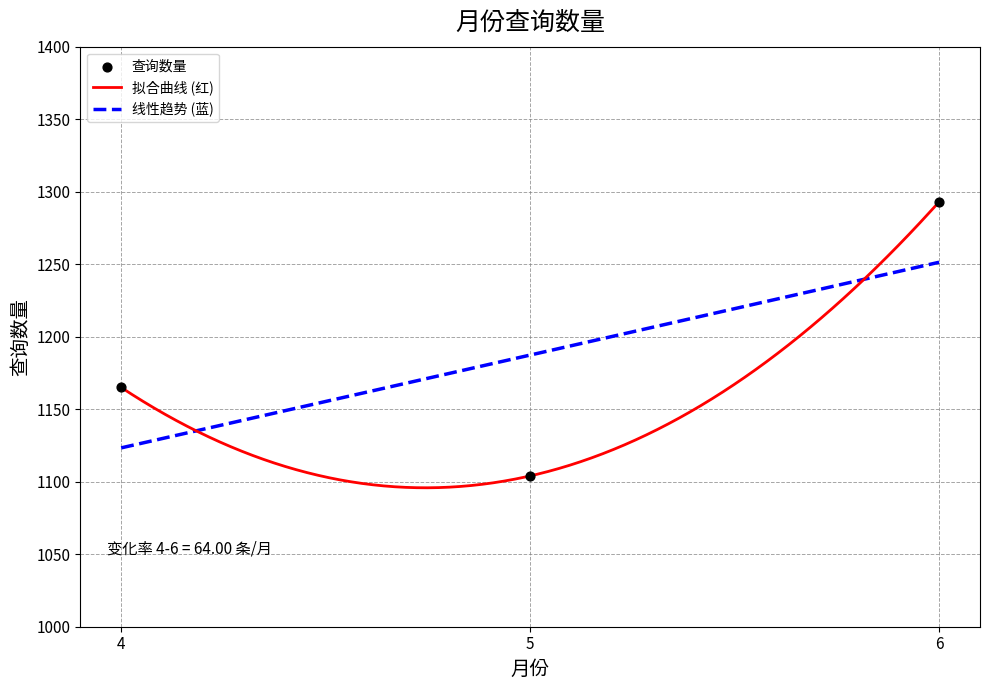

Approximately how many times larger is the value at 4 compared to 6?

0.9